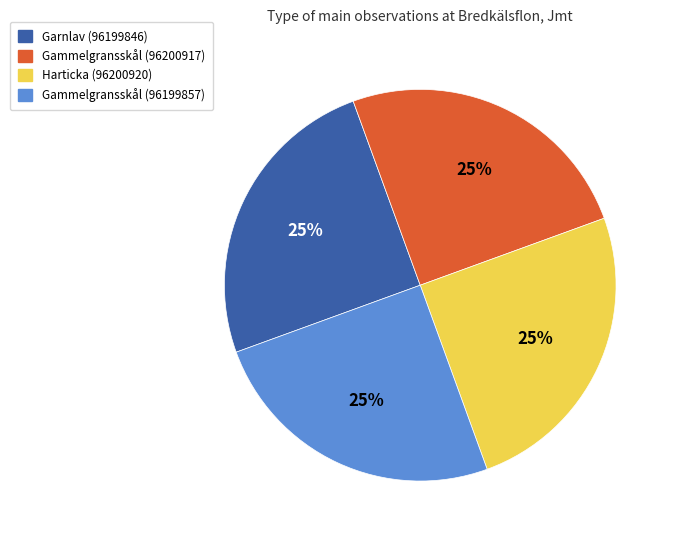

Is Harticka (96200920) the majority of the pie?

No